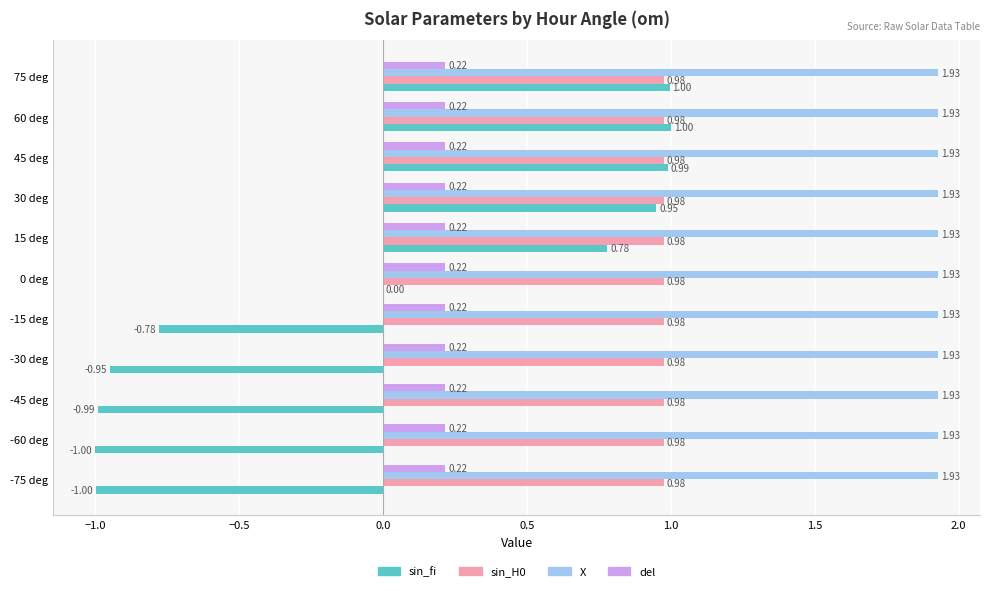

Which series has the largest total across all categories?

X